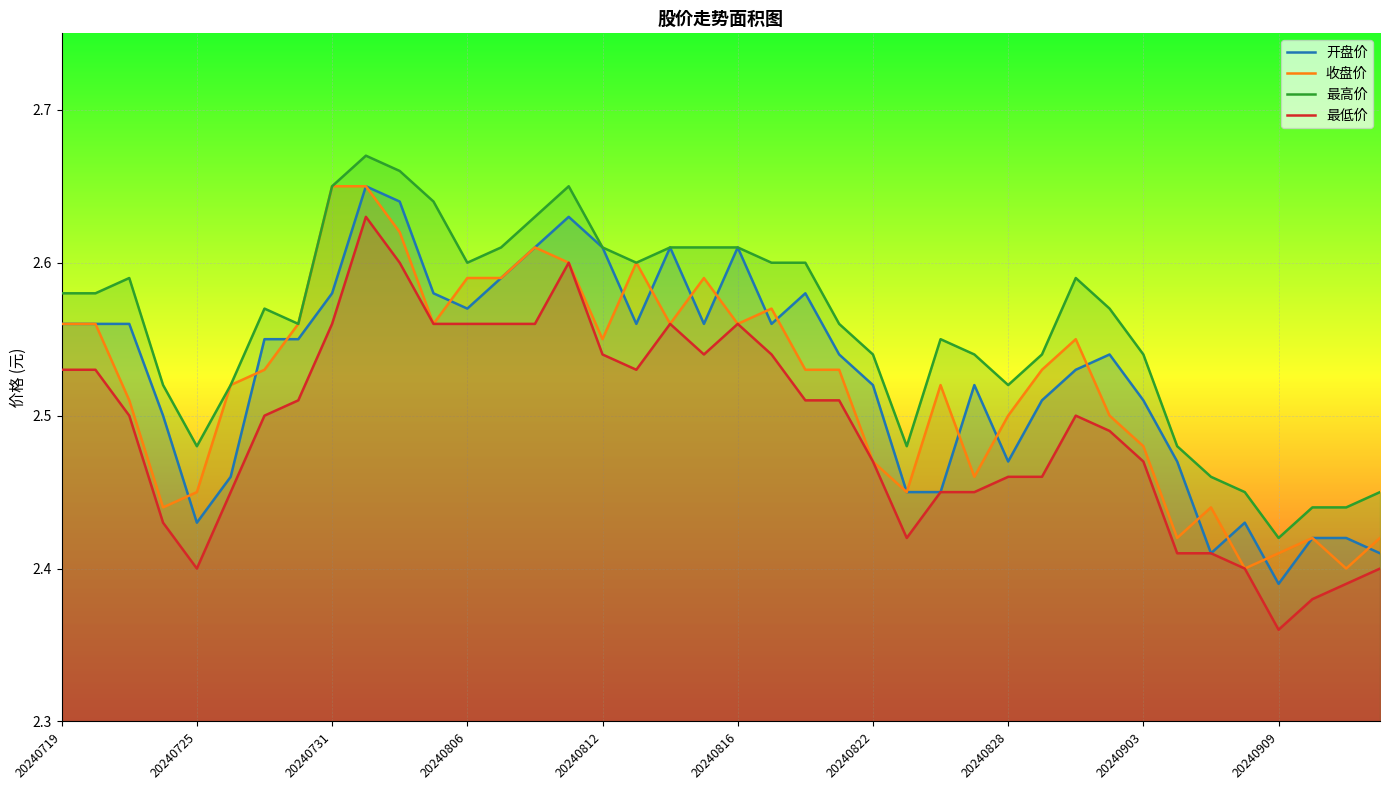

In 开盘价, how many points are higher than both neighbors (excluding endpoints)?

8